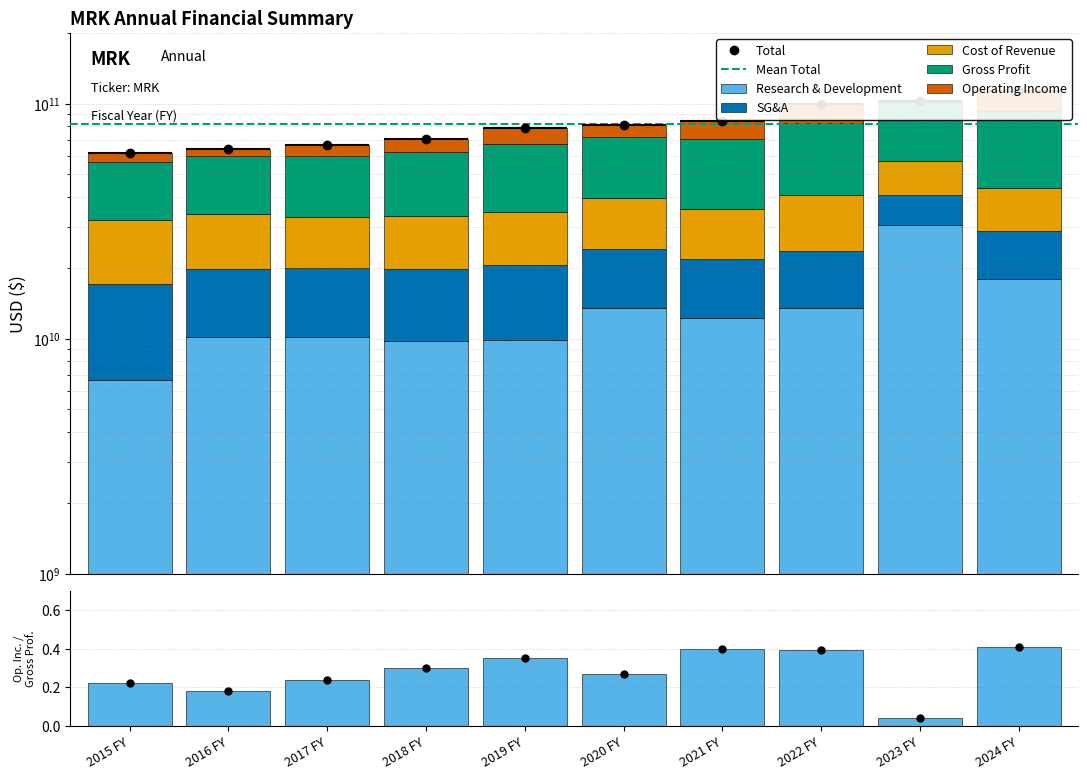

How many bars are there in each group?

5